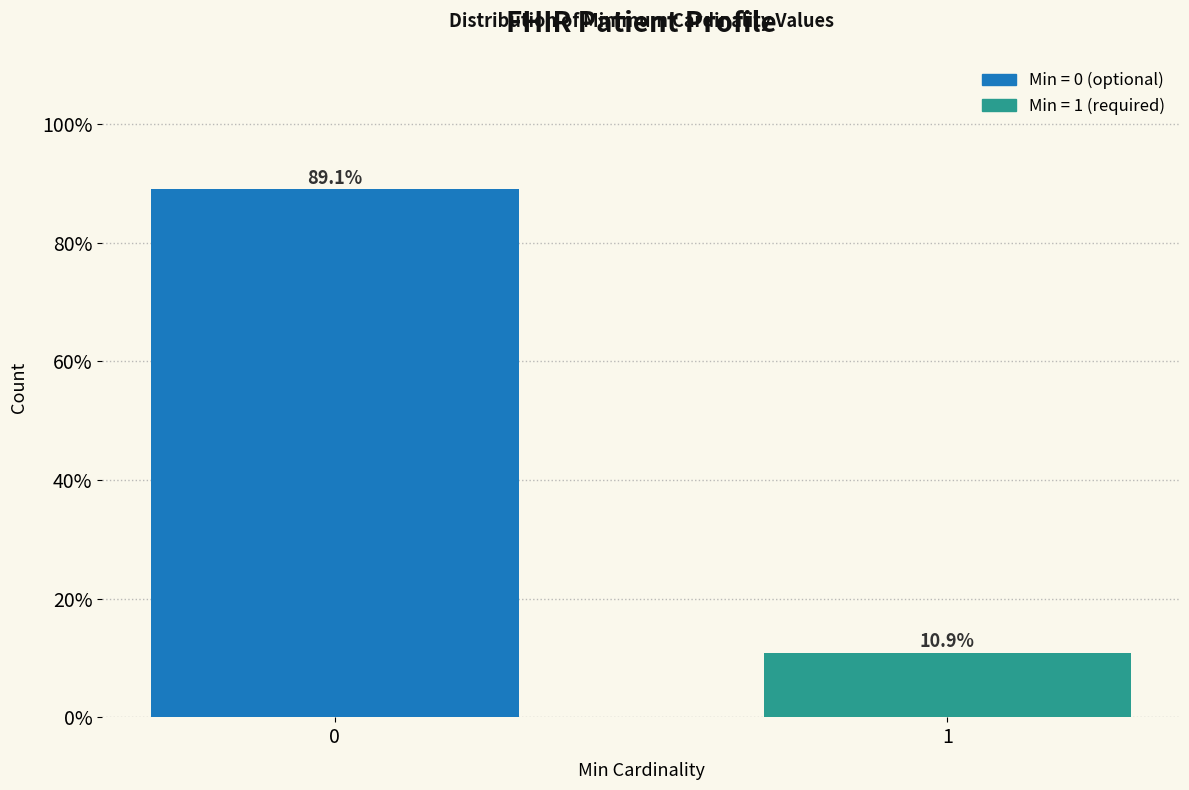

Does the chart contain any negative values?

No